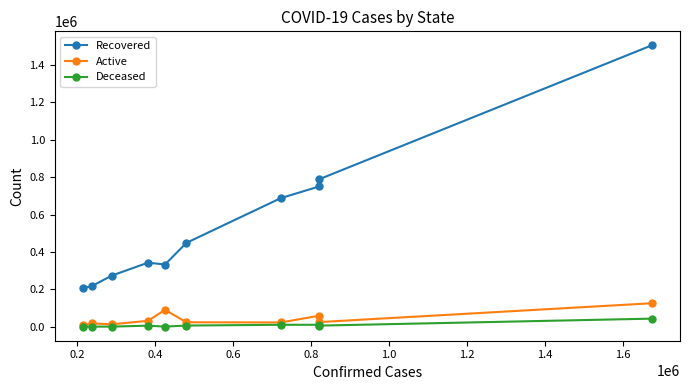

What is the minimum value for Deceased?

1084